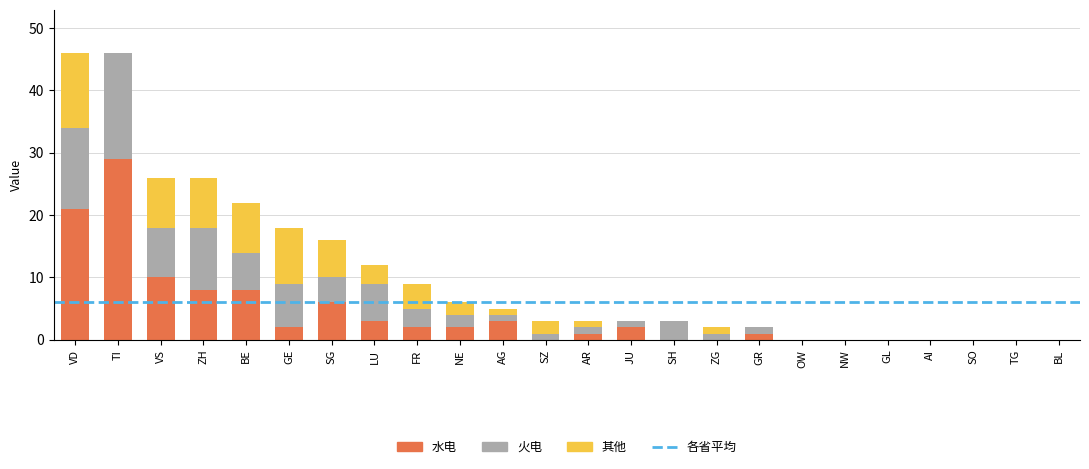

What is the total value across all series at SG?

16